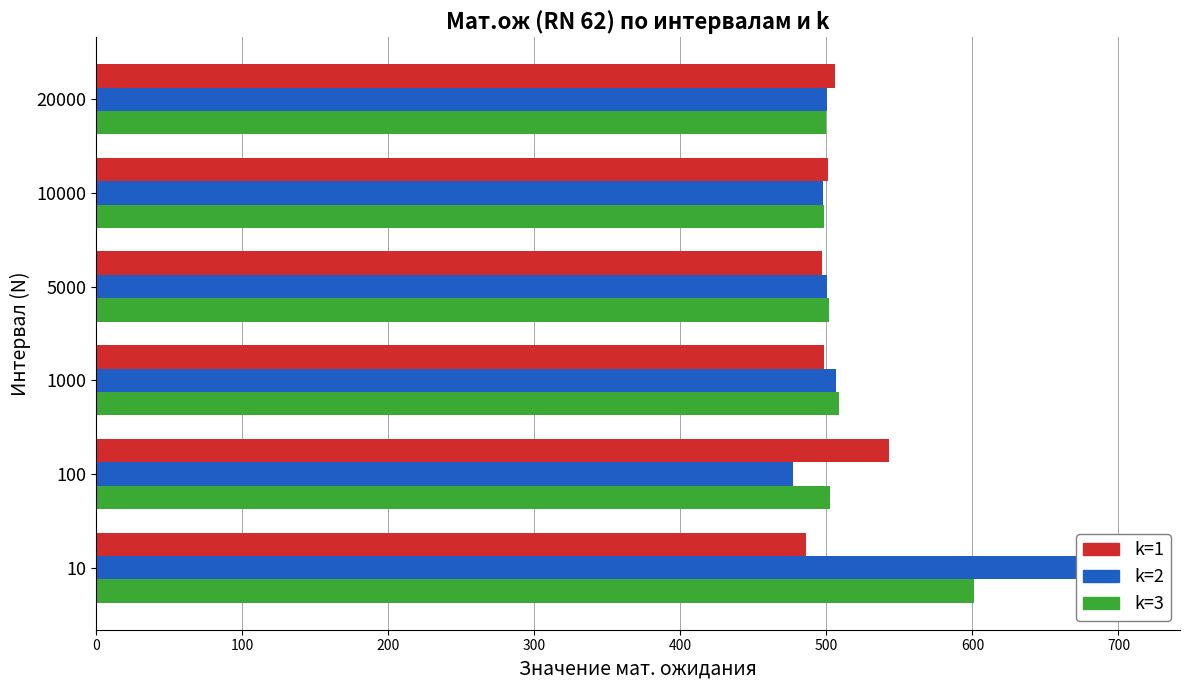

What is the sum of all k=3 values?

3111.2